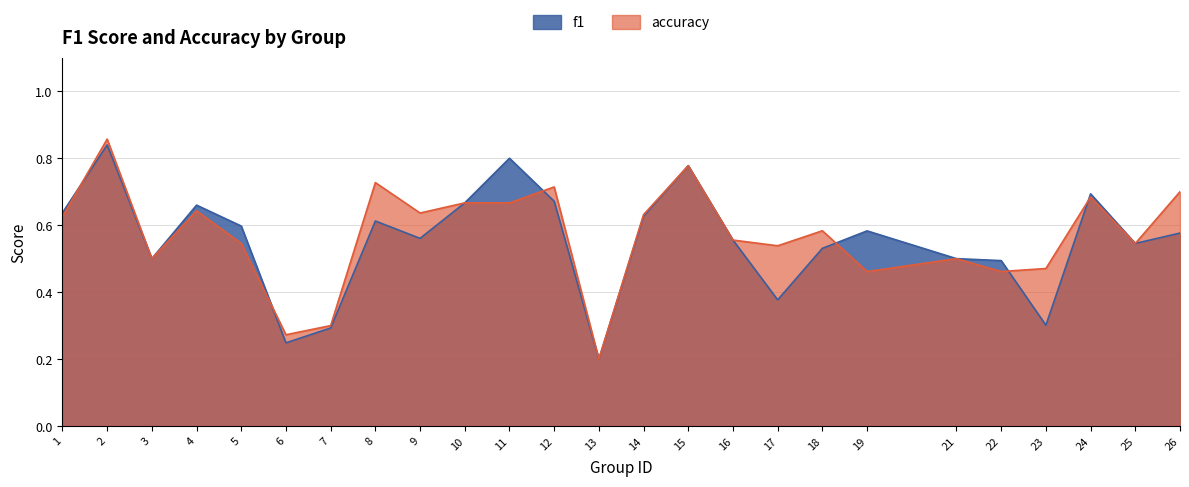

What are all the series names shown in the legend?

f1, accuracy